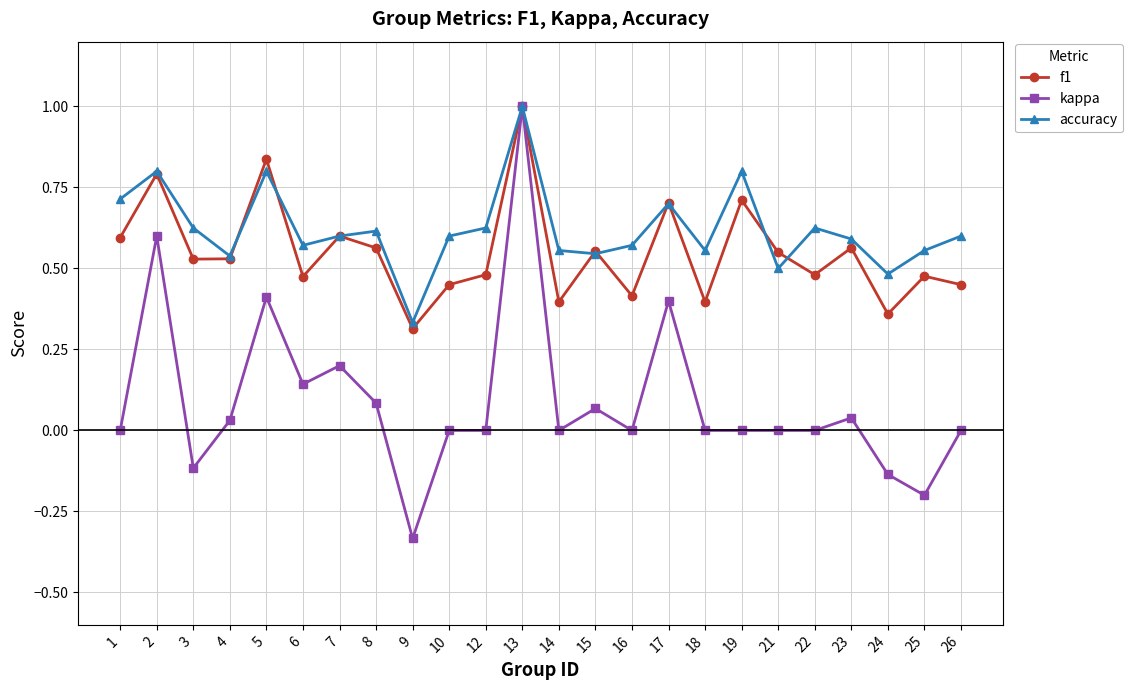

How many f1 values are between 0 and 1?

24